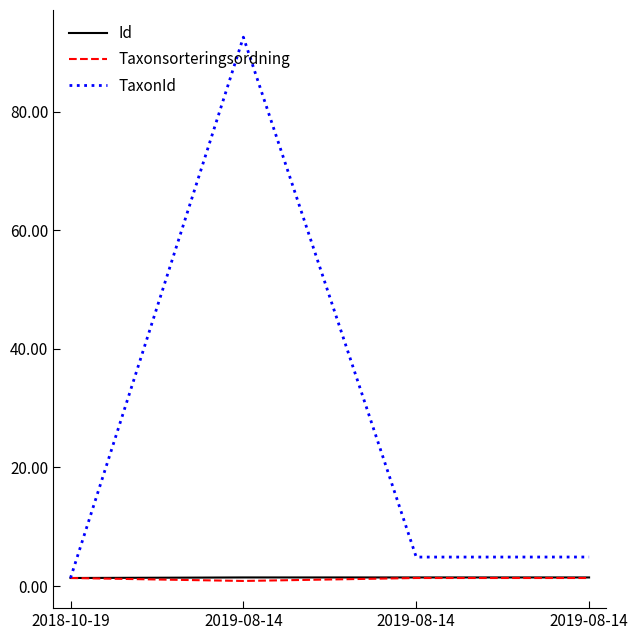

Is this an area chart (filled region under the line)?

No